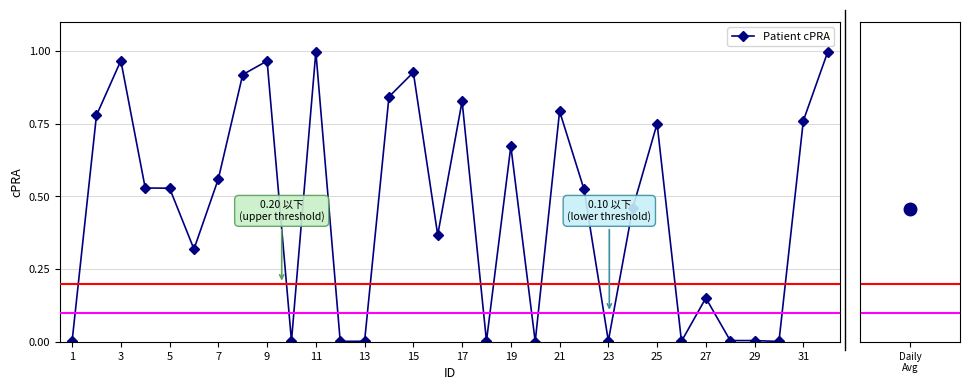

What is the sum of all values?

14.6